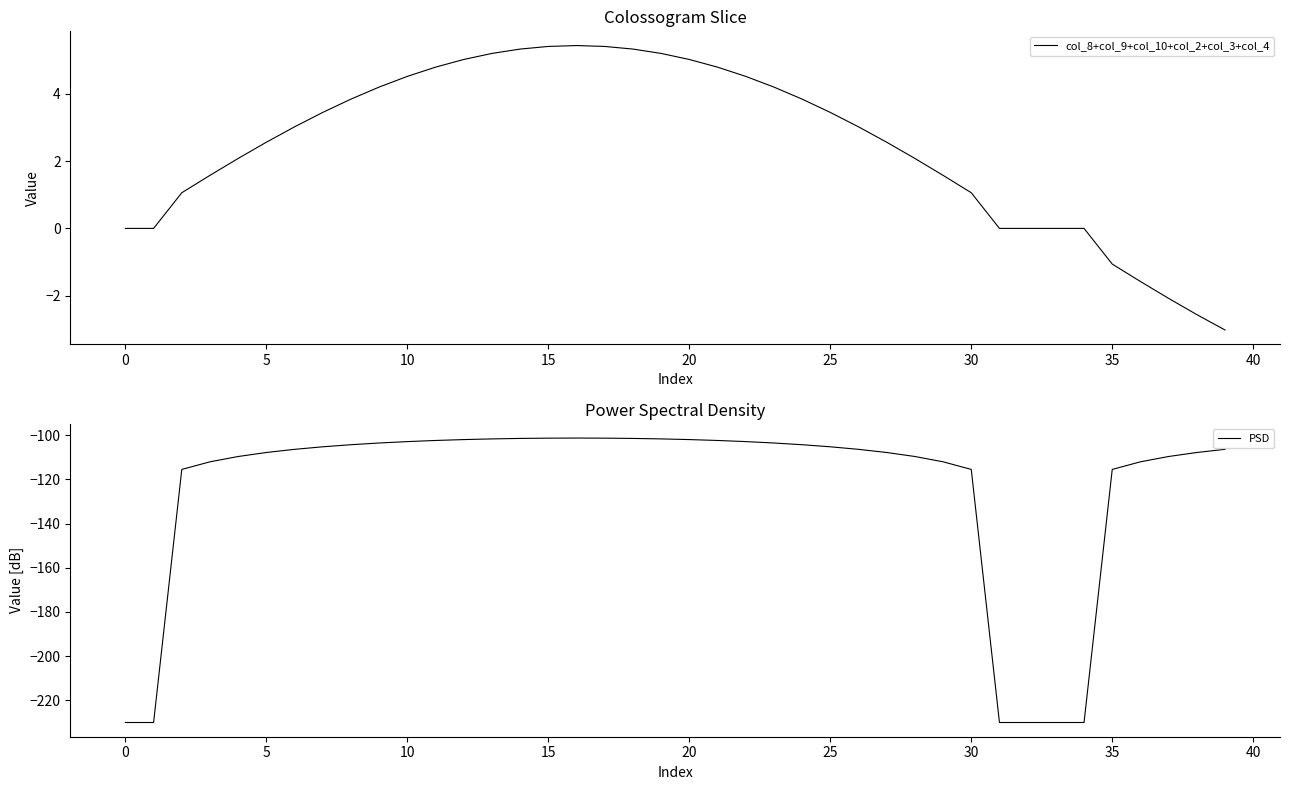

How many values in col_8+col_9+col_10+col_2+col_3+col_4 are below zero?

5